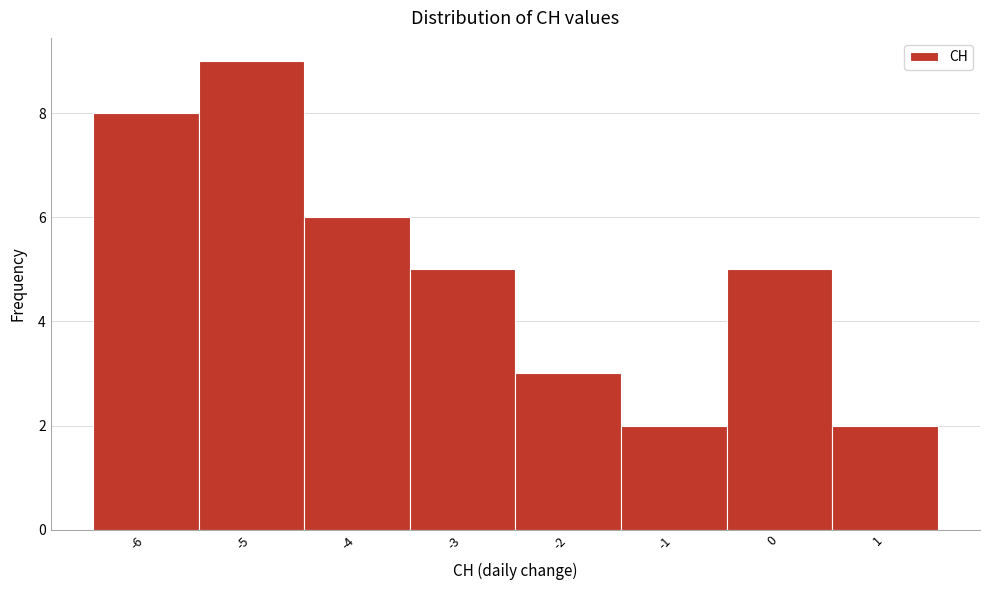

Reading left to right, transcribe this chart: for each bar, give the range it covers on the x-axis and its height. The values are not printed on the chart, so give them approximately, as read against the axis.

-6.5 to -5.5: 8
-5.5 to -4.5: 9
-4.5 to -3.5: 6
-3.5 to -2.5: 5
-2.5 to -1.5: 3
-1.5 to -0.5: 2
-0.5 to 0.5: 5
0.5 to 1.5: 2